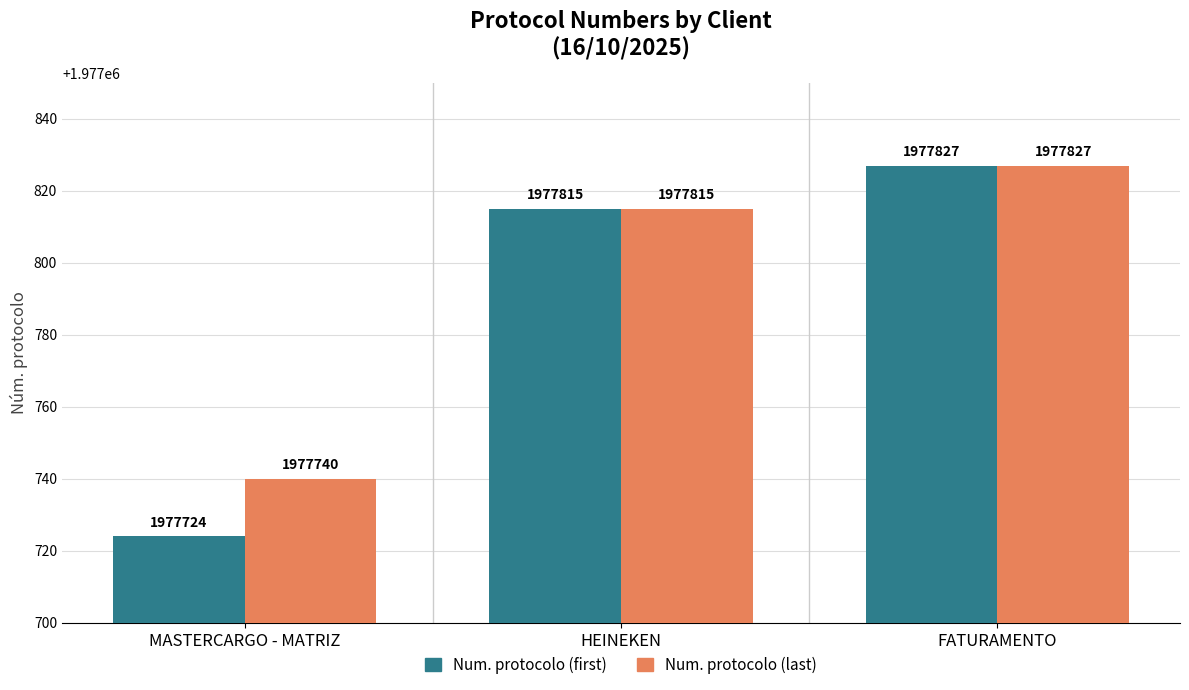

Where is Num. protocolo (first) nearest to the value 1977775?

HEINEKEN